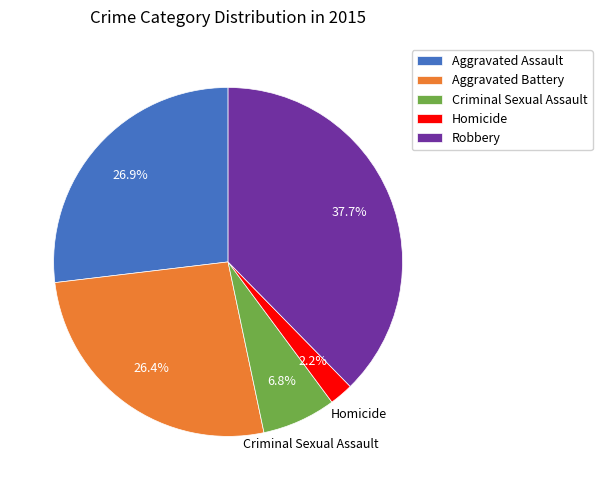

Is it true that Criminal Sexual Assault is 1% of the pie?

False